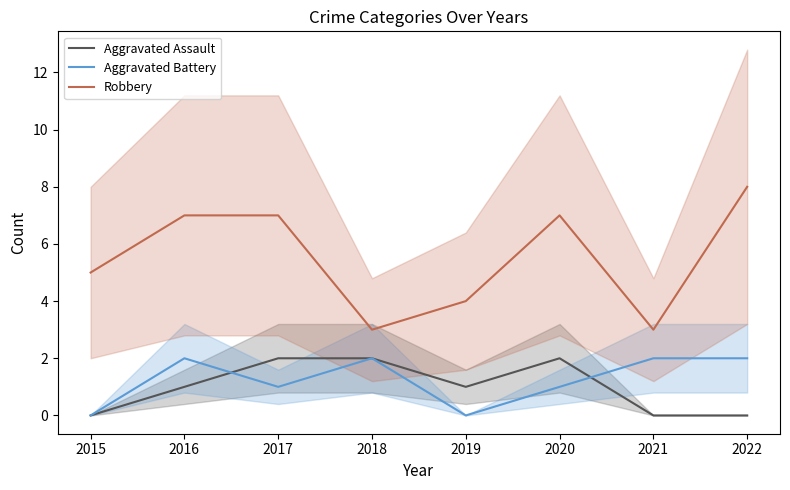

Rank the series at 2020 from highest to lowest value.

Robbery, Aggravated Assault, Aggravated Battery